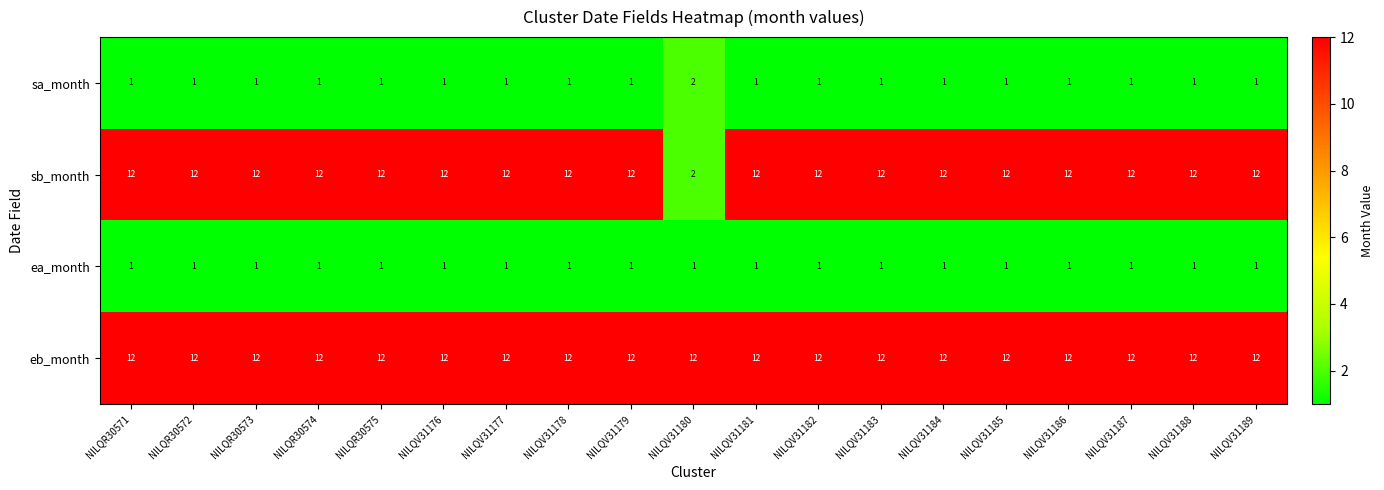

What is the greatest value displayed?

12